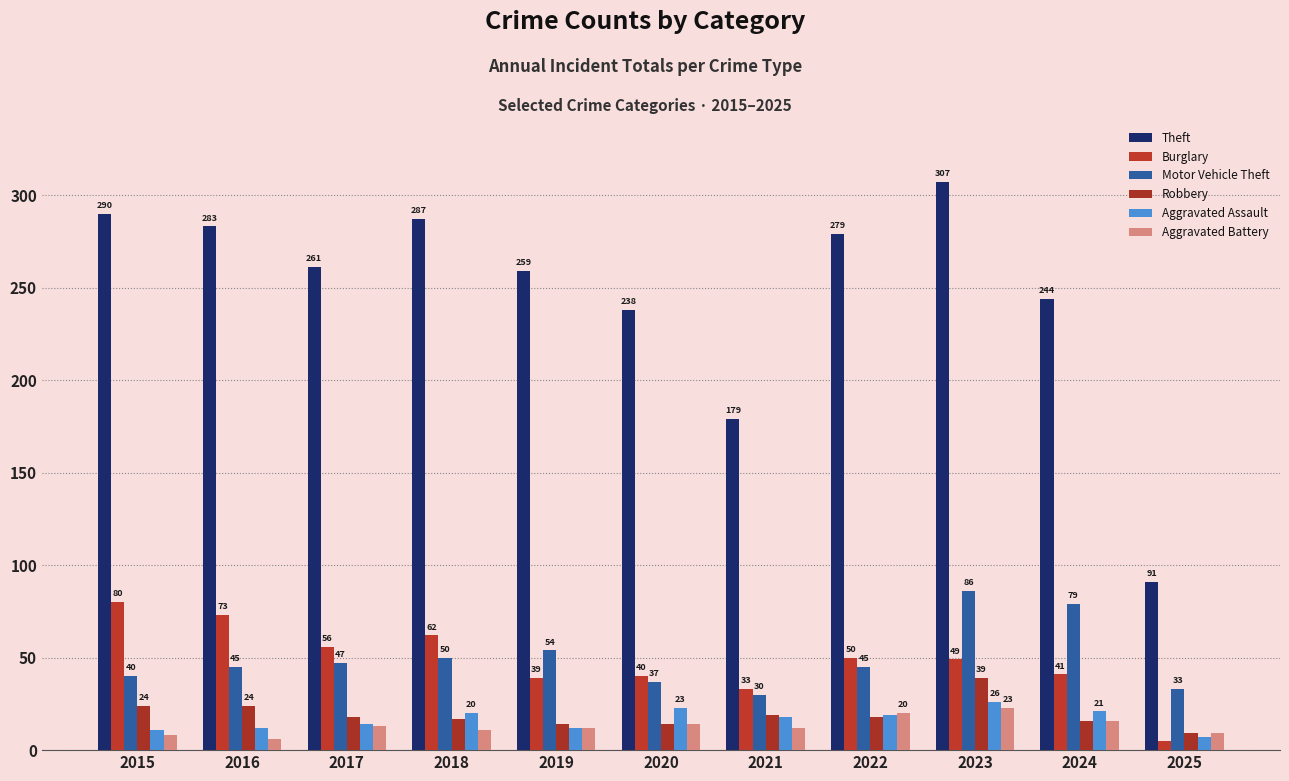

Reading left to right, extract all data points from this chart.

Theft: 2015=290	2016=283	2017=261	2018=287	2019=259	2020=238	2021=179	2022=279	2023=307	2024=244	2025=91
Burglary: 2015=80	2016=73	2017=56	2018=62	2019=39	2020=40	2021=33	2022=50	2023=49	2024=41	2025=5
Motor Vehicle Theft: 2015=40	2016=45	2017=47	2018=50	2019=54	2020=37	2021=30	2022=45	2023=86	2024=79	2025=33
Robbery: 2015=24	2016=24	2017=18	2018=17	2019=14	2020=14	2021=19	2022=18	2023=39	2024=16	2025=9
Aggravated Assault: 2015=11	2016=12	2017=14	2018=20	2019=12	2020=23	2021=18	2022=19	2023=26	2024=21	2025=7
Aggravated Battery: 2015=8	2016=6	2017=13	2018=11	2019=12	2020=14	2021=12	2022=20	2023=23	2024=16	2025=9